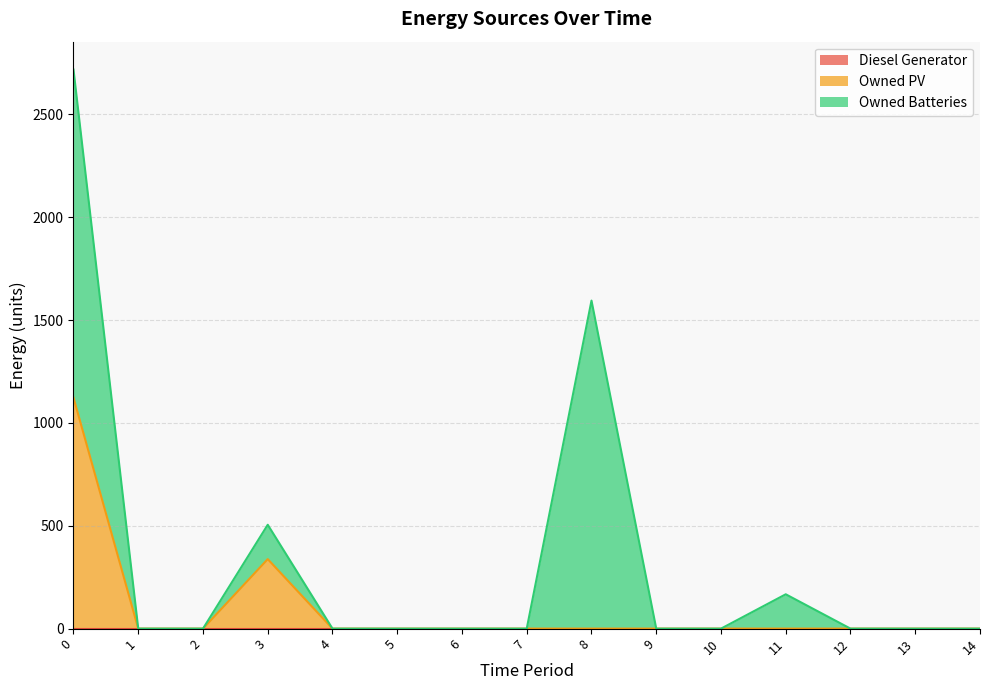

At how many categories does at least one series exceed 1512?

2